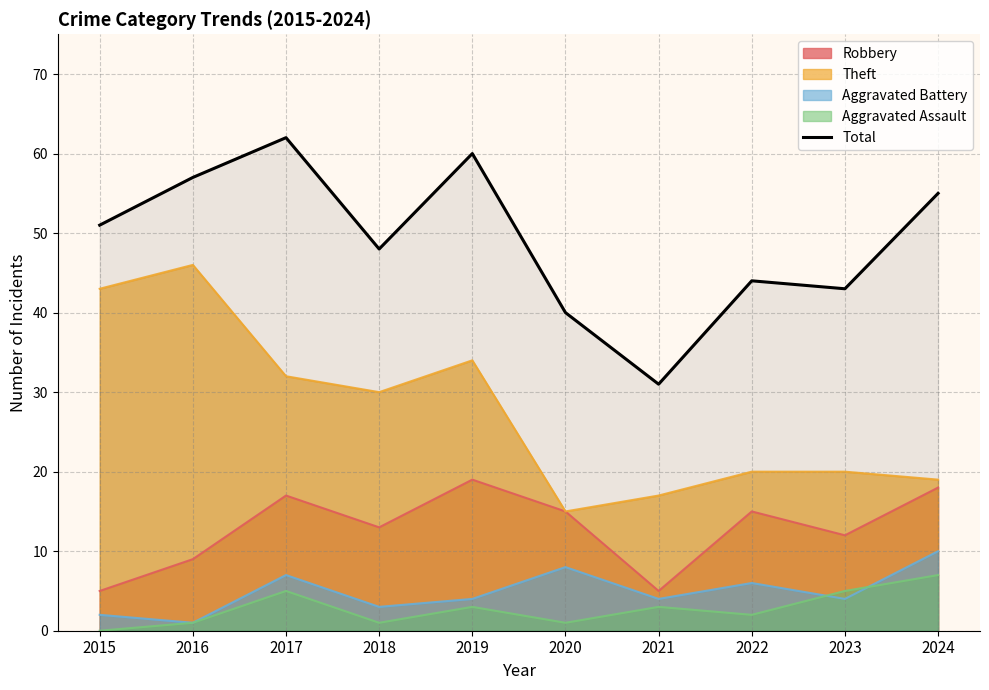

What is the value of the 6th point from the left?

40